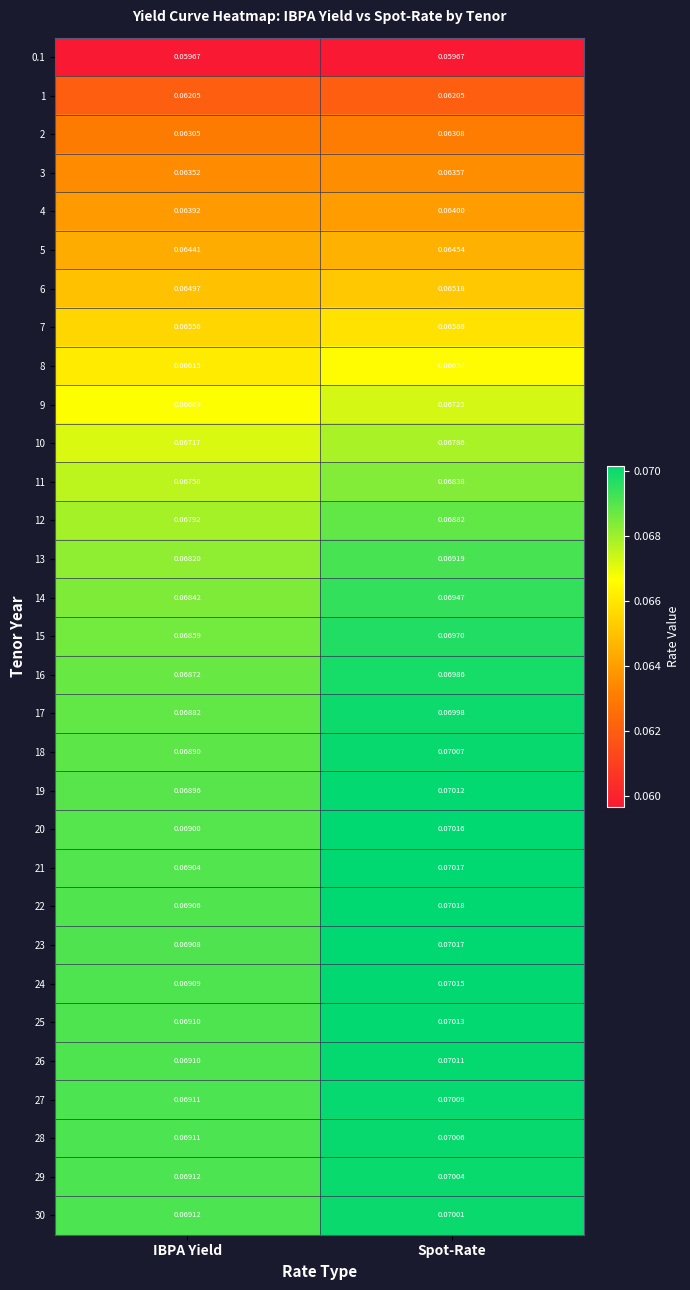

At which category does the chart reach its peak across all series?

Spot-Rate